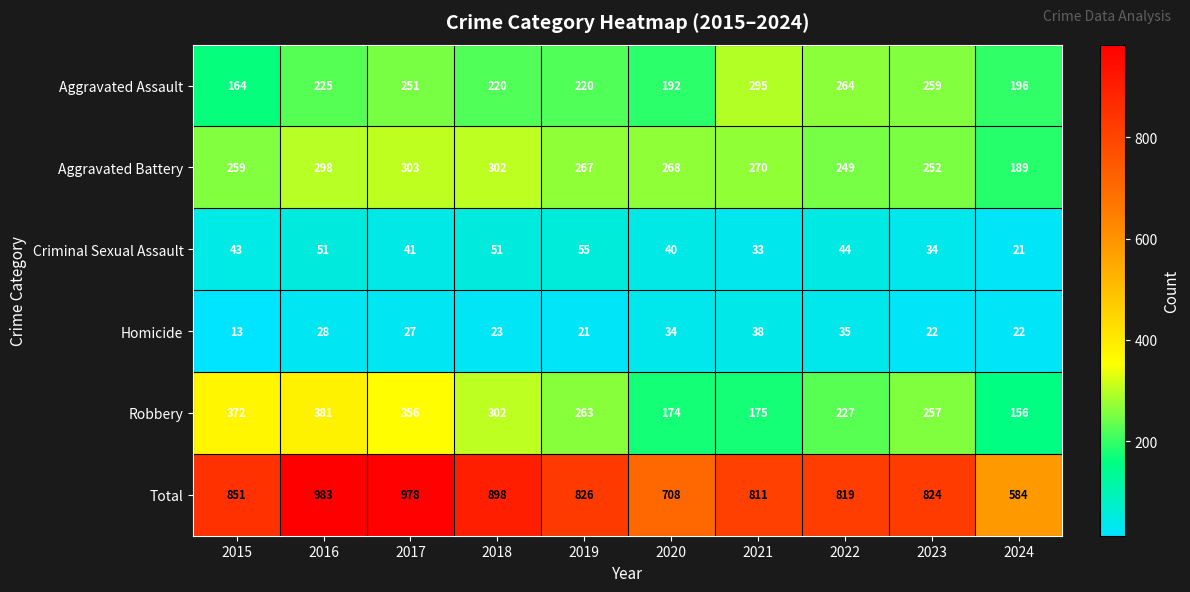

At which label is Criminal Sexual Assault closest to 38?

2020